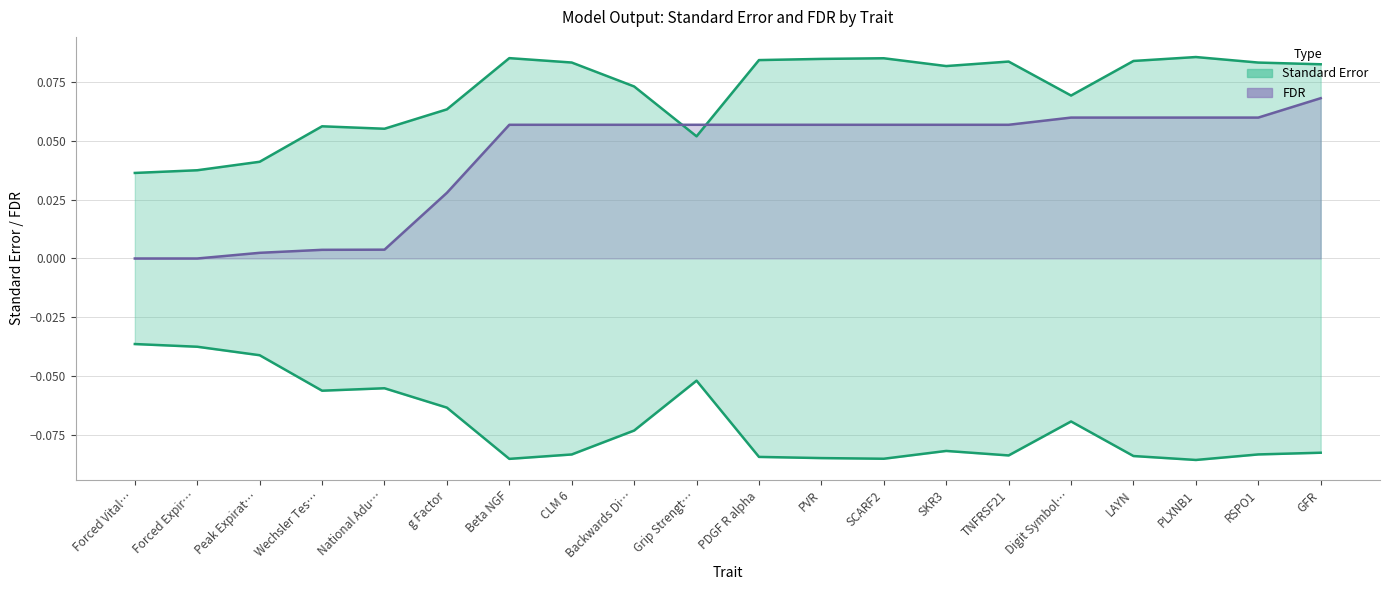

At which label does Standard Error reach its minimum?

Forced Vital…